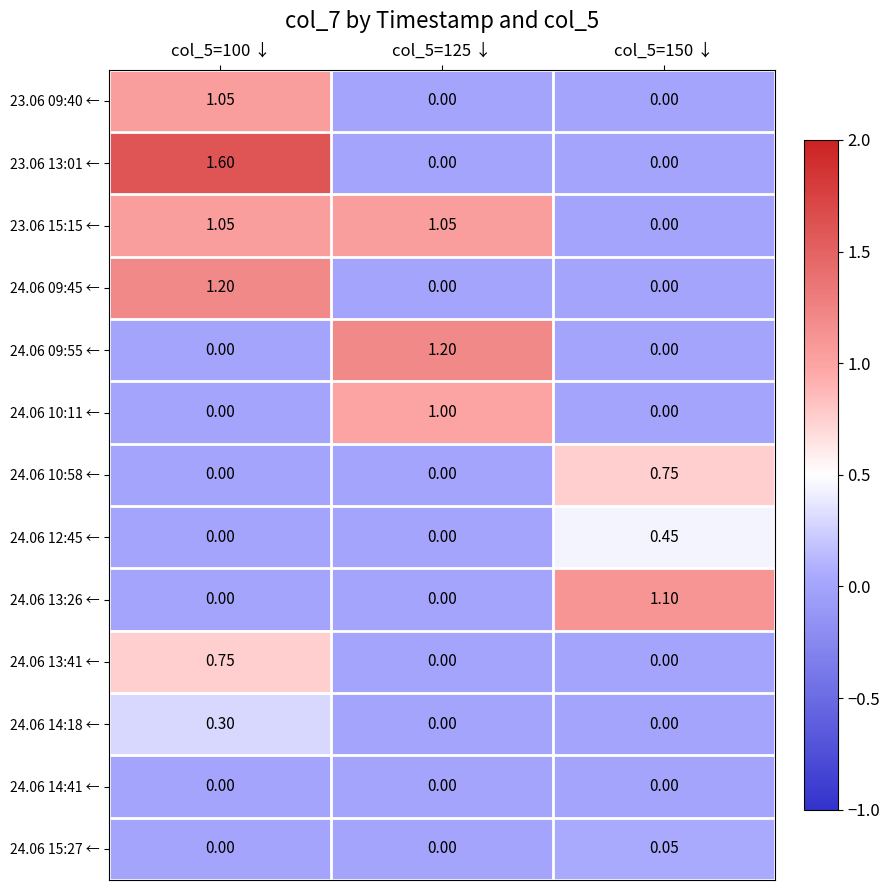

Is the value of 24.06 09:45 ← at col_5=100 ↓ greater than the value of 24.06 10:11 ← at col_5=100 ↓?

Yes